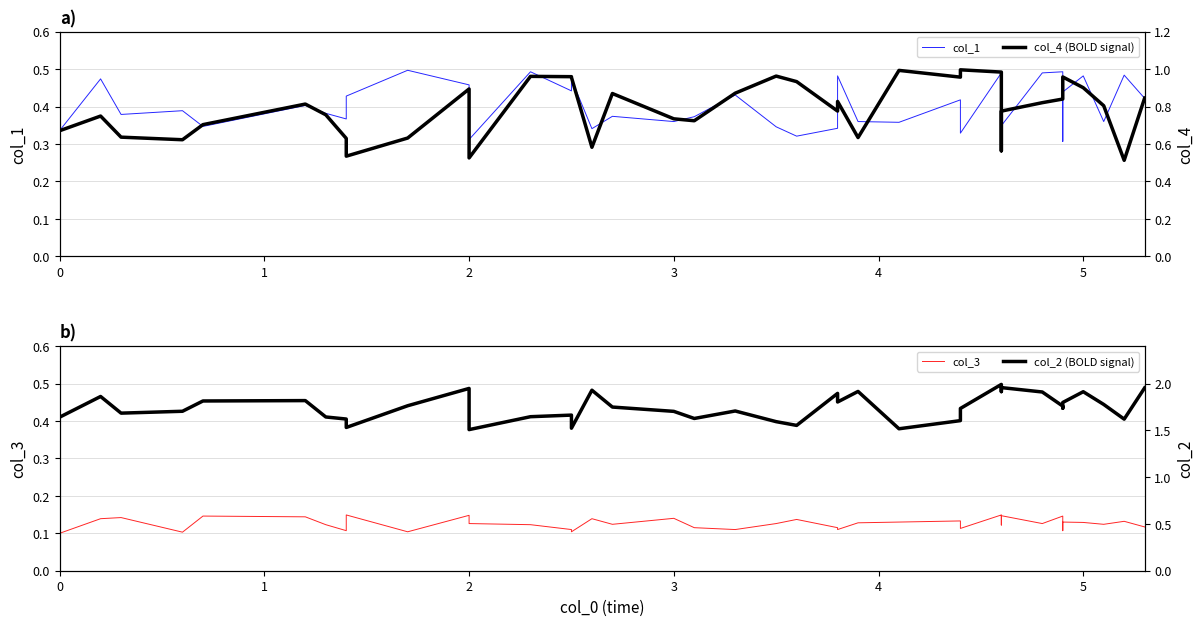

What is the greatest value displayed?

2.0